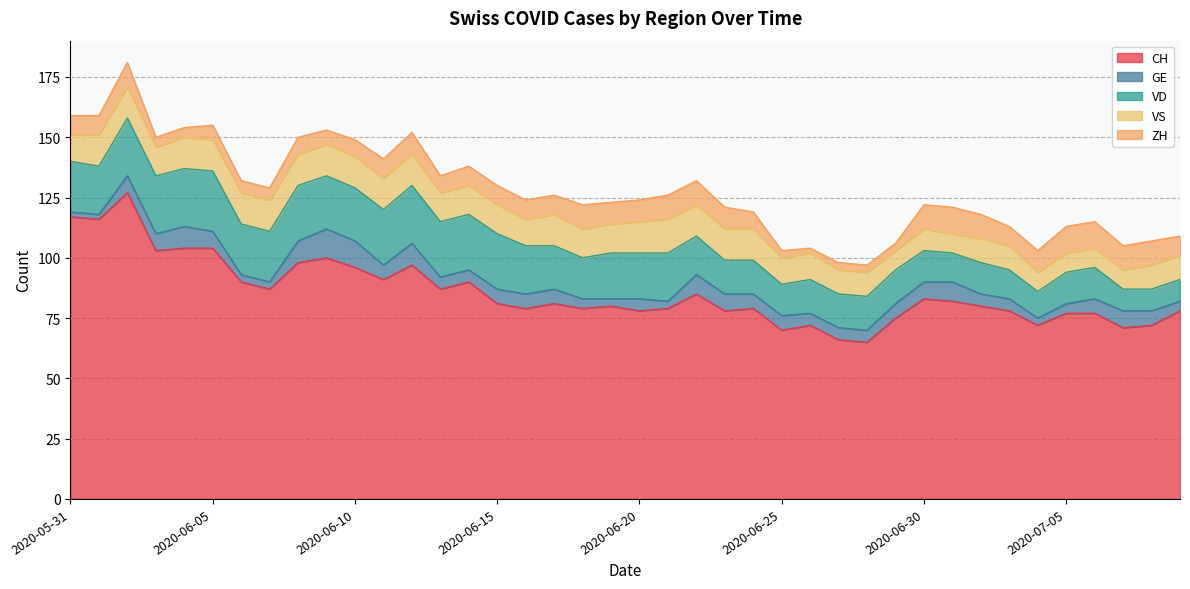

What is the minimum value shown in the chart?

2